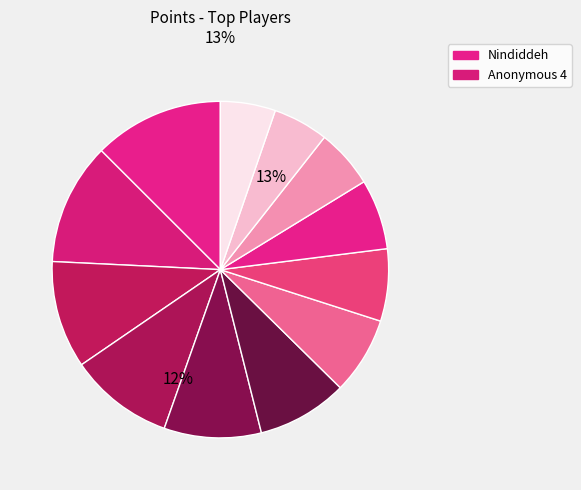

Is there a majority slice in this chart?

No